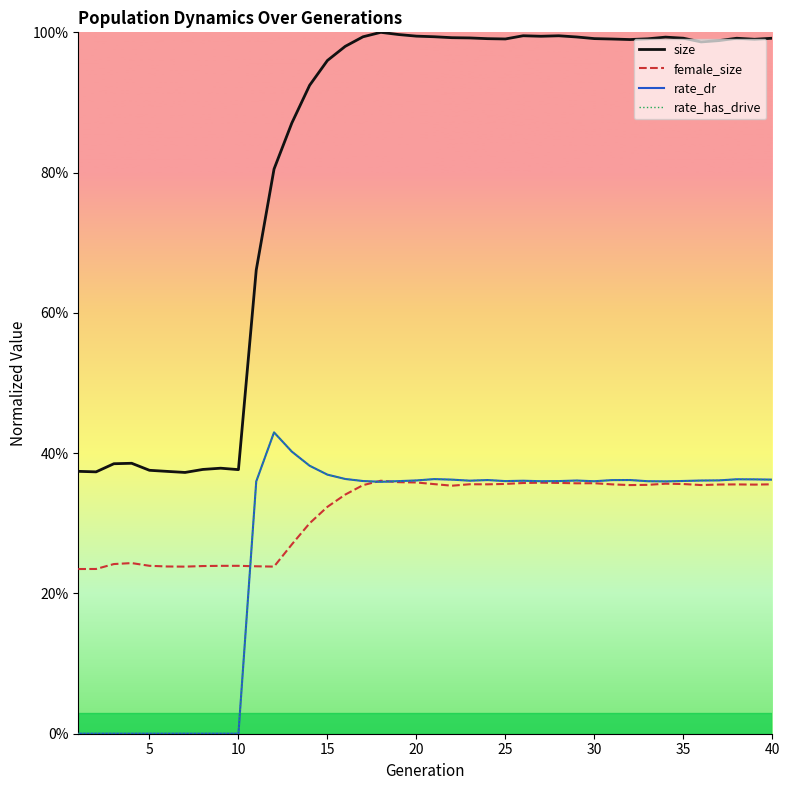

Which series has the widest spread of values?

size